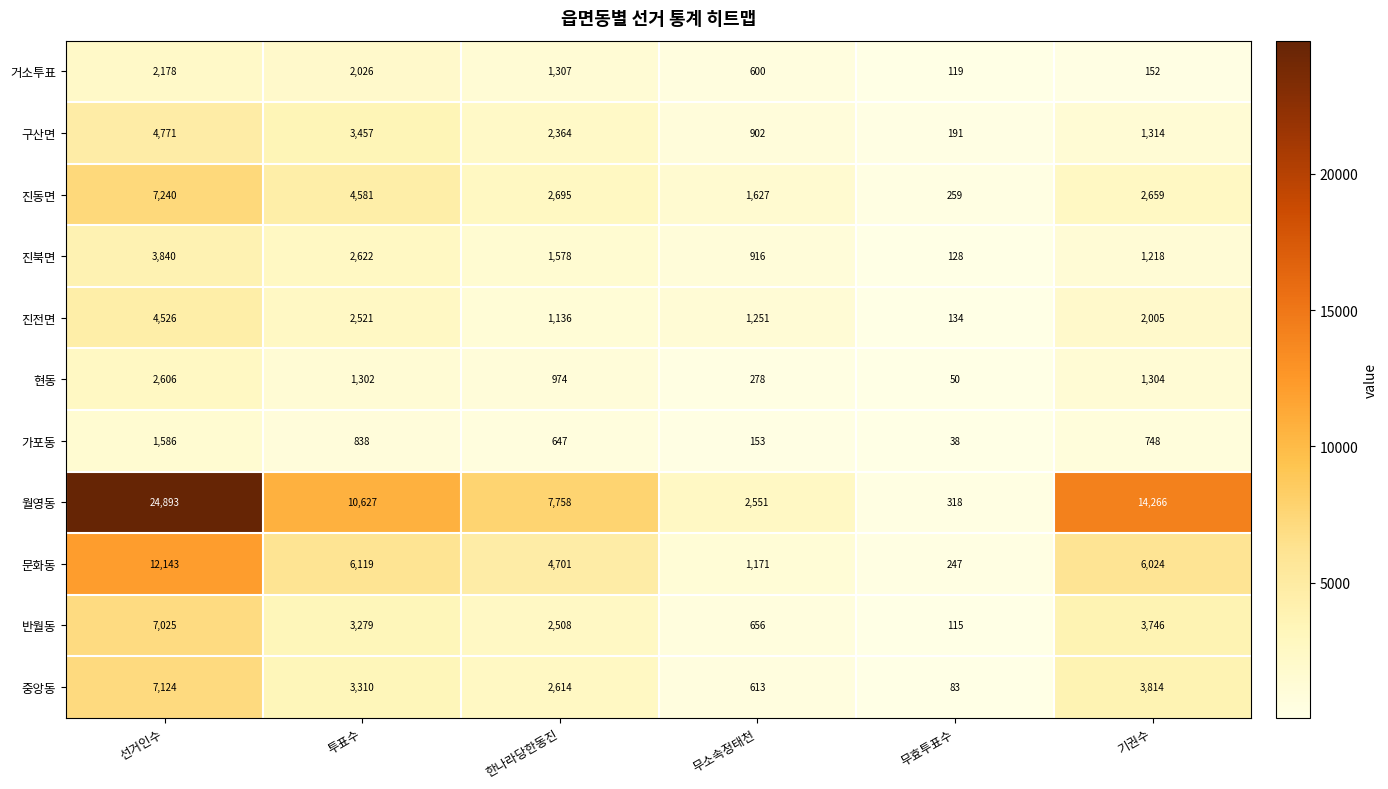

What is the greatest value displayed?

24893